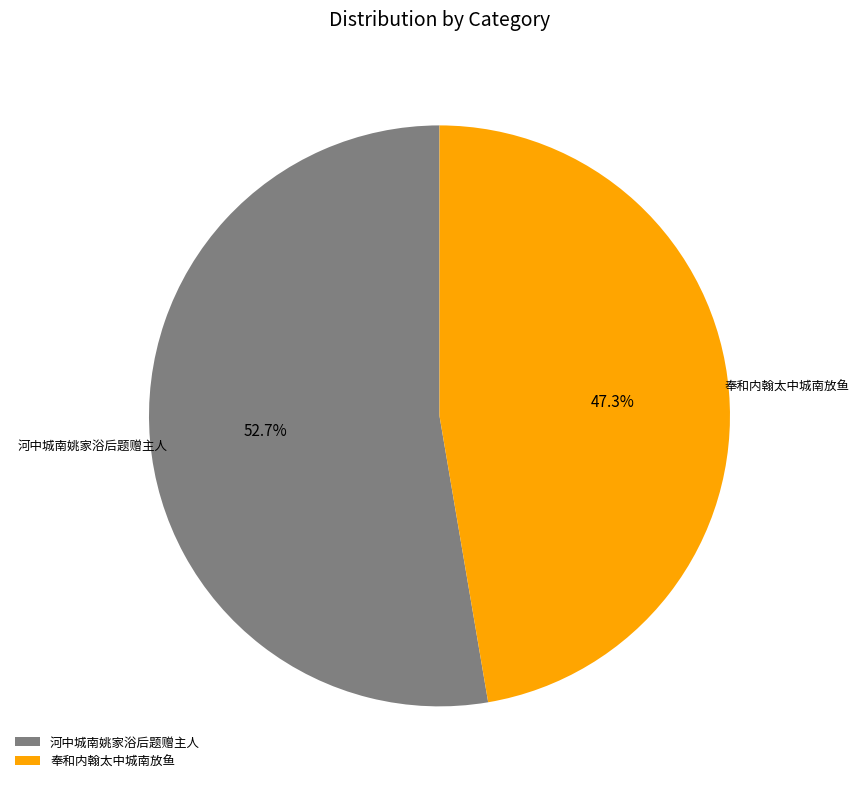

Which slice is the largest?

河中城南姚家浴后题赠主人